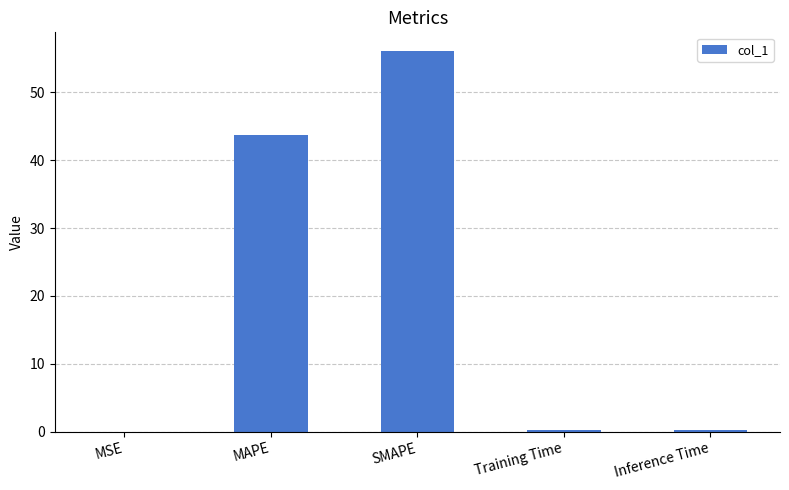

What is the sum of all values?

100.2